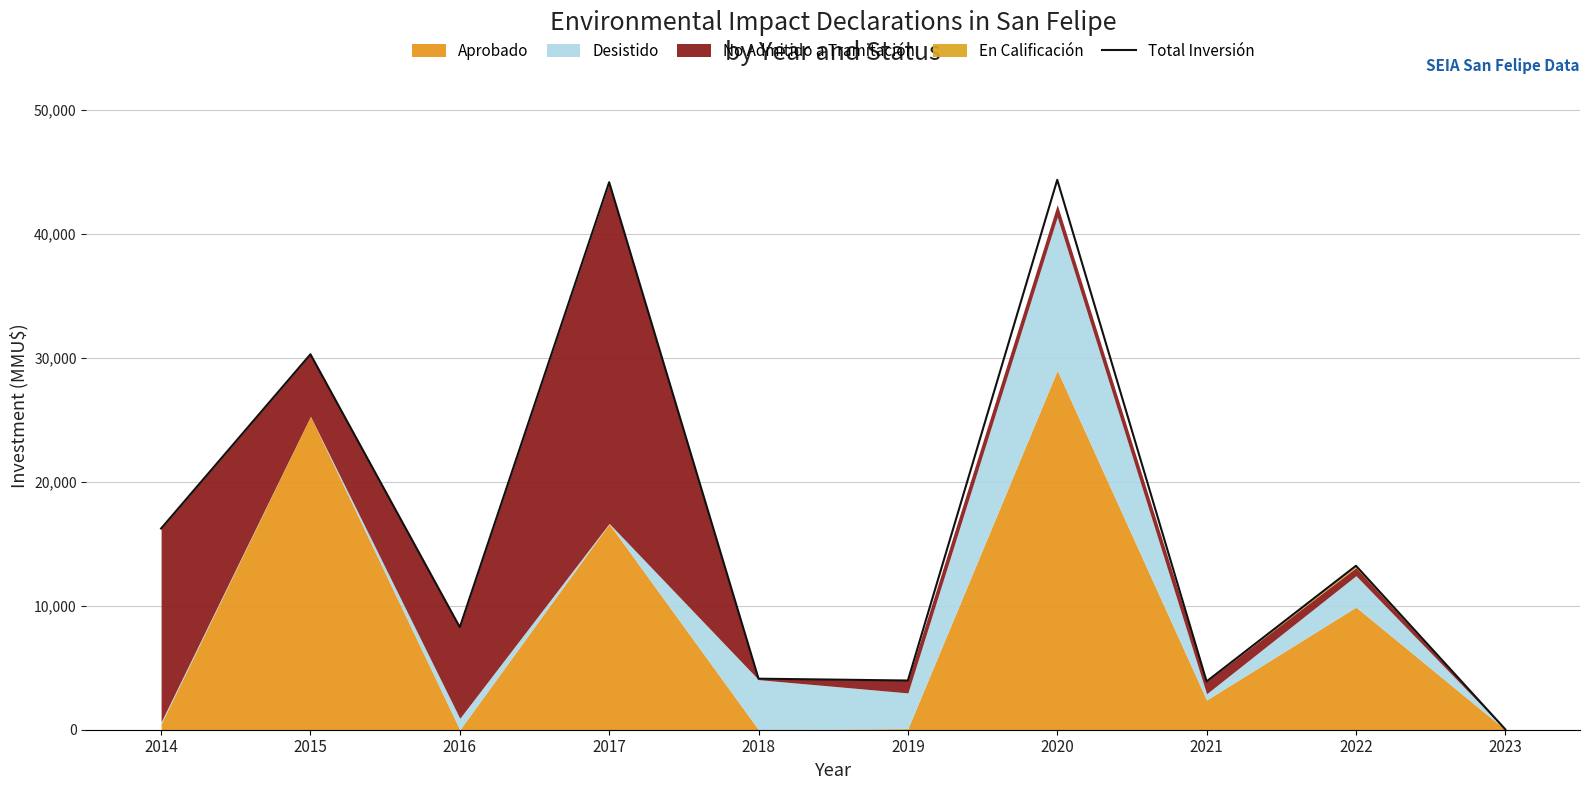

Does the chart display data point markers on the line(s)?

No